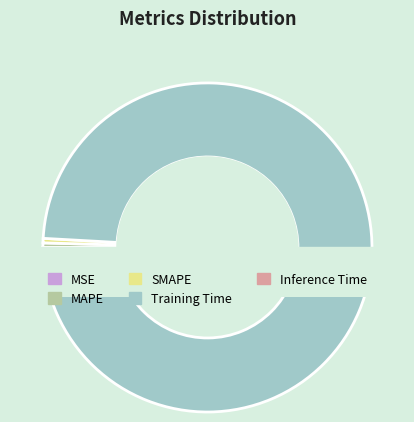

What is the smallest slice in the pie chart?

MSE